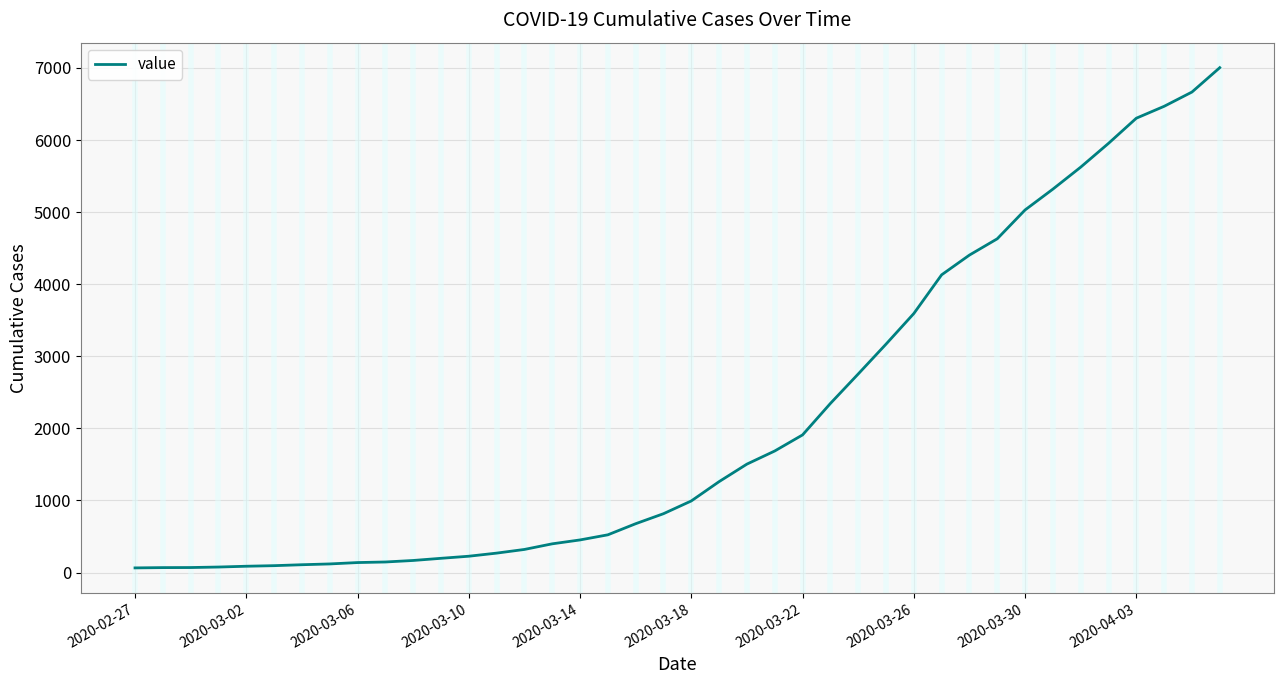

What is the greatest value displayed?

7004